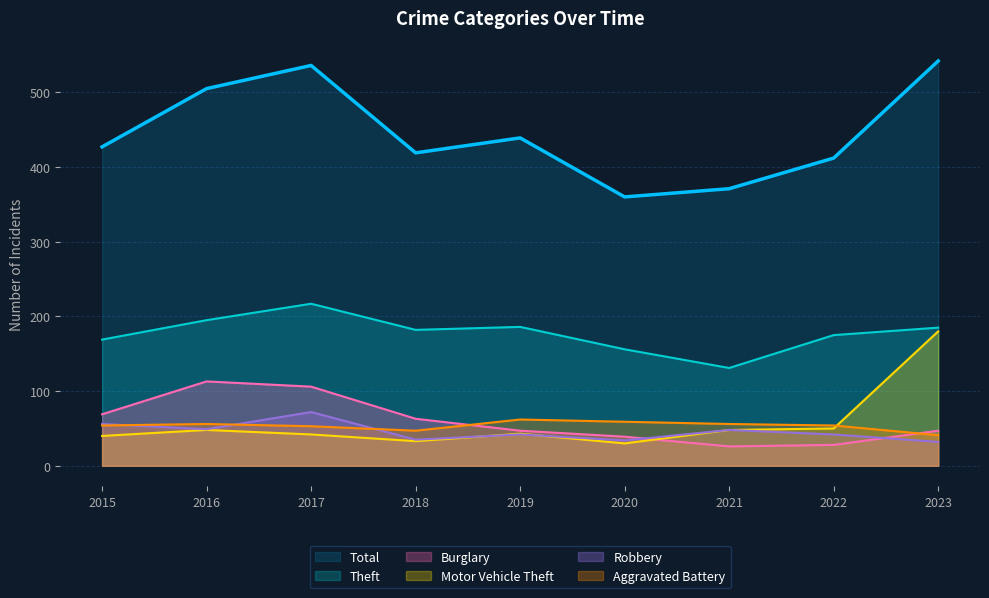

How many values in the Theft series exceed 182?

4